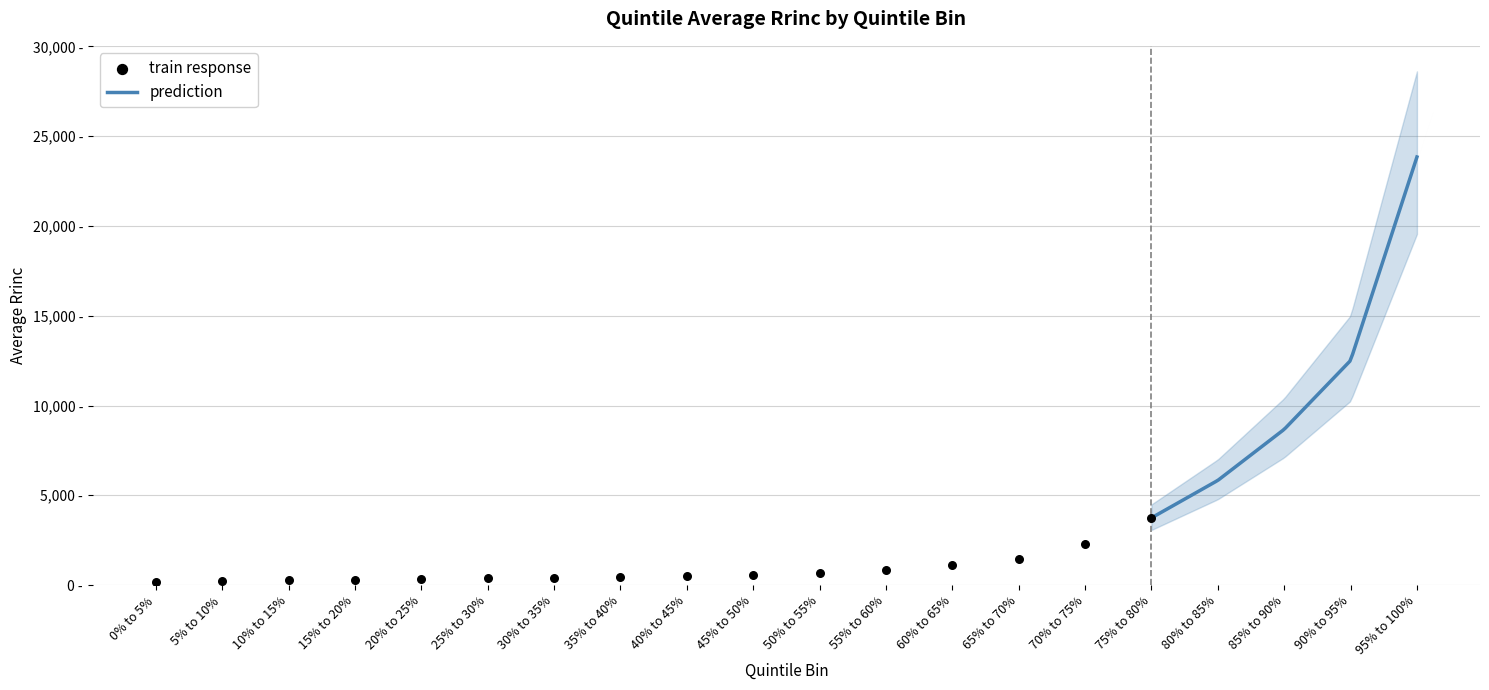

Between 12 and 19, which is larger?

19